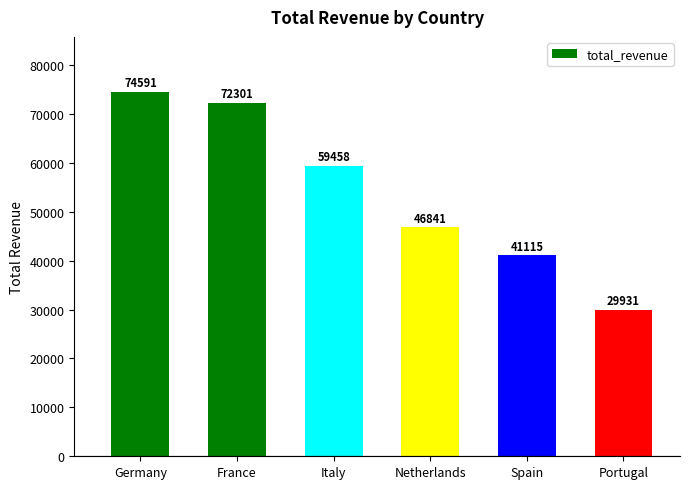

Is it true that the value at Italy is 59458.1?

True